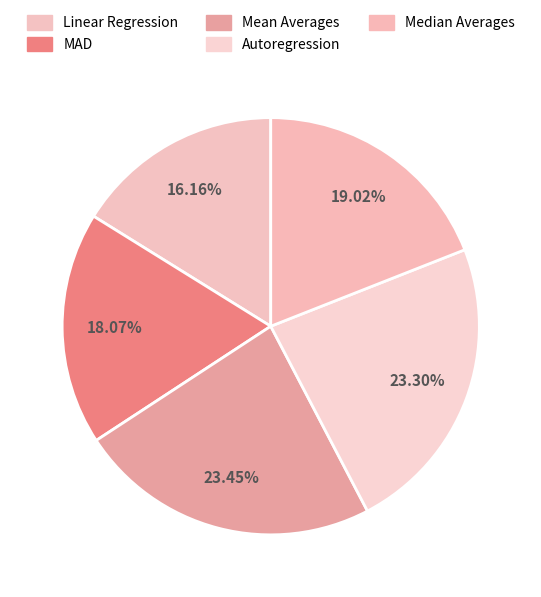

What percentage do Linear Regression and Mean Averages together represent?

39.6%